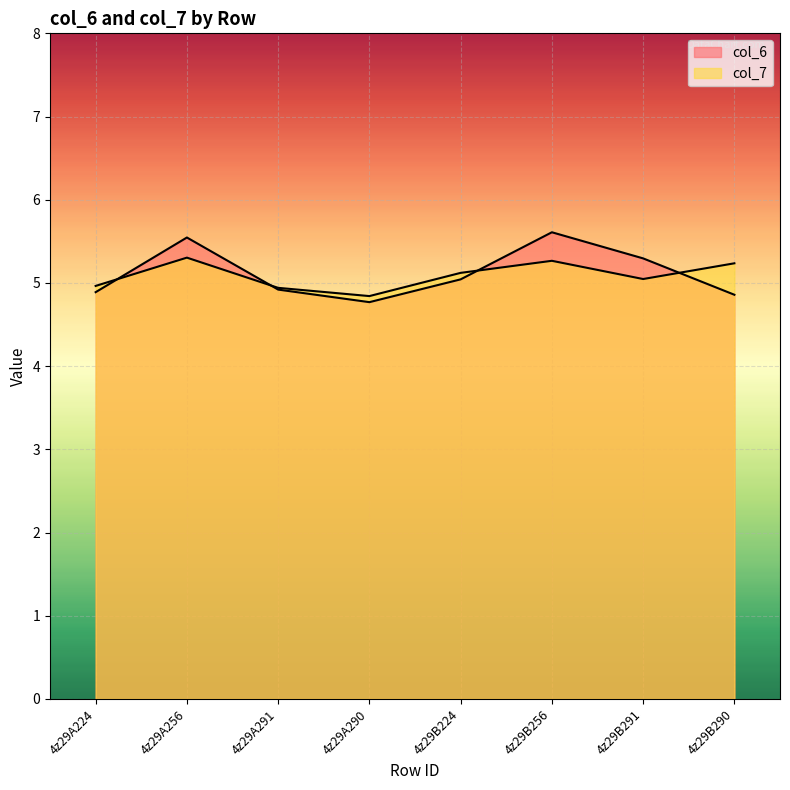

How many distinct data groups are displayed?

2